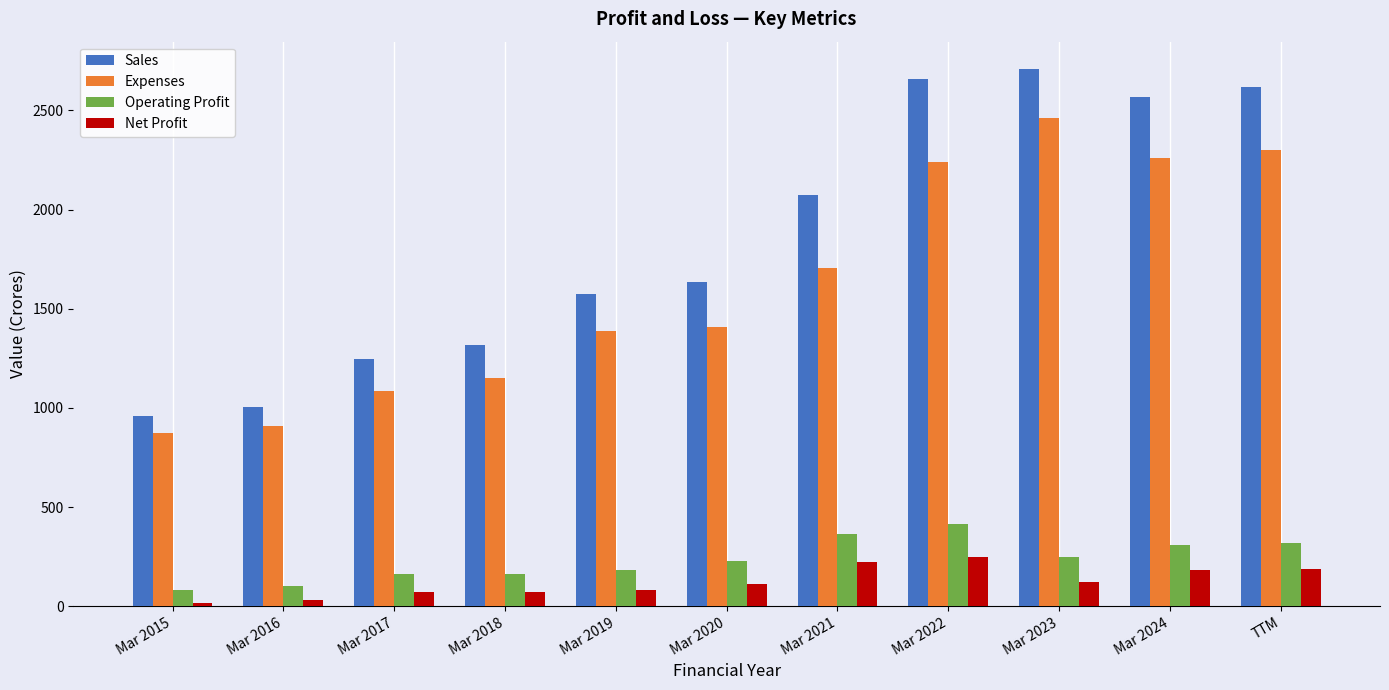

What is the approximate value of Operating Profit at Mar 2022?

416